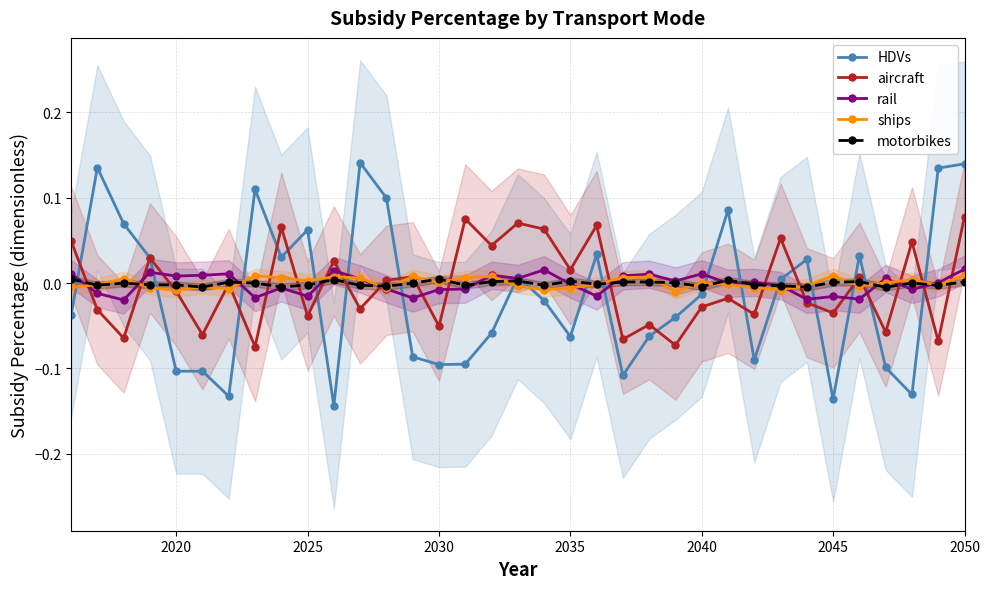

In aircraft, how many points are lower than both neighbors (excluding endpoints)?

14